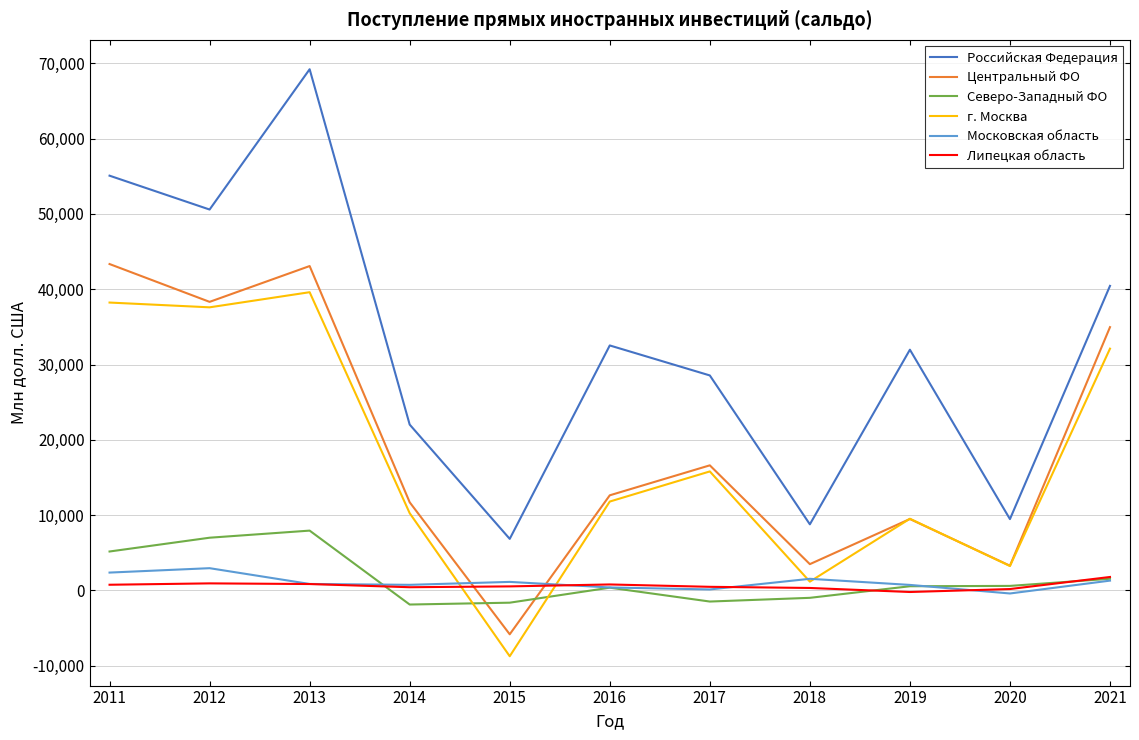

Which series has the largest total across all categories?

Российская Федерация